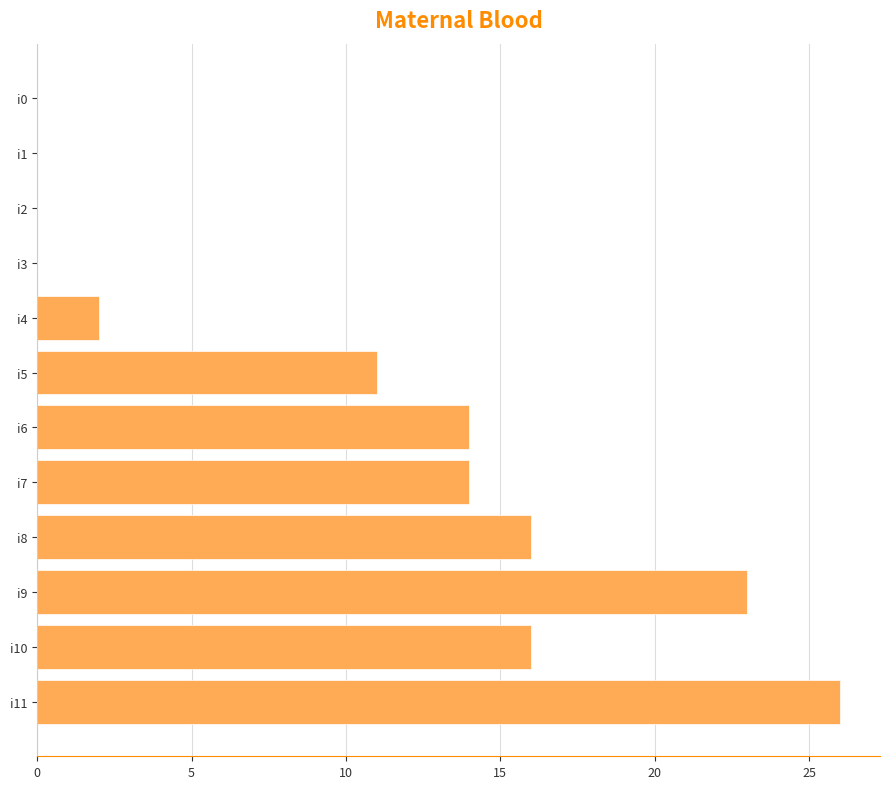

What is the sum of all values?

122